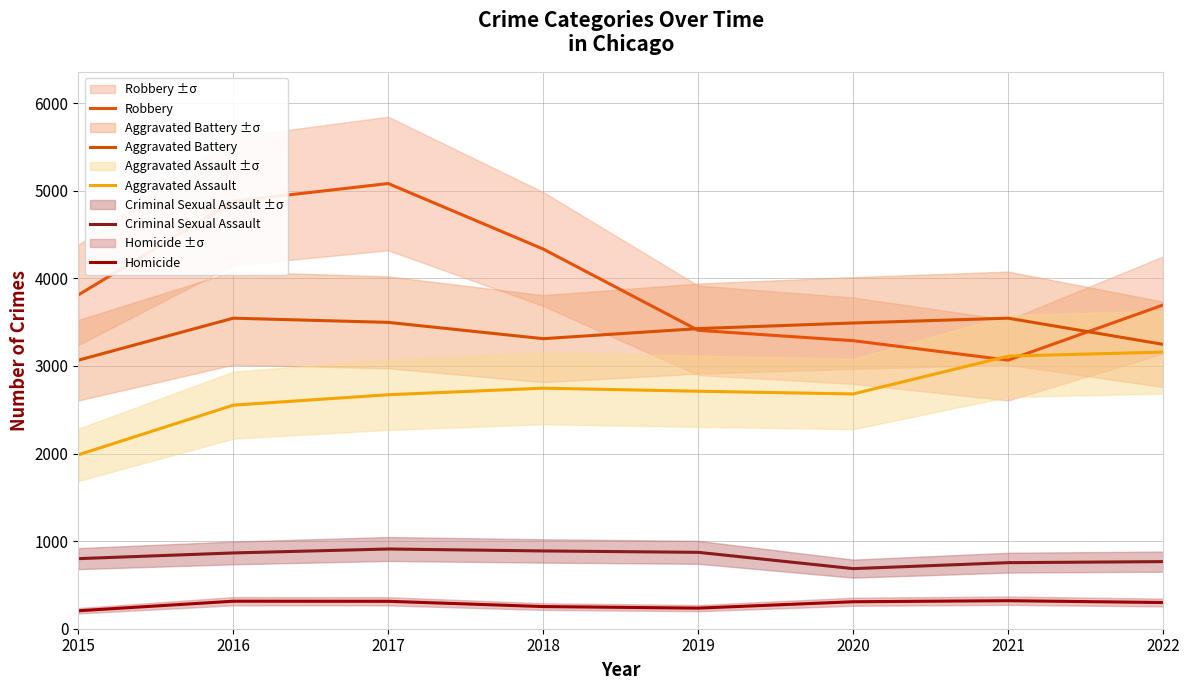

Reading right to left, list all the values displayed in this chart.

Robbery: 3696	3066	3288	3406	4334	5082	4880	3810
Aggravated Battery: 3246	3545	3490	3426	3311	3497	3545	3065
Aggravated Assault: 3158	3112	2680	2711	2746	2671	2552	1985
Criminal Sexual Assault: 766	754	686	872	888	910	865	800
Homicide: 299	320	308	235	253	313	314	205